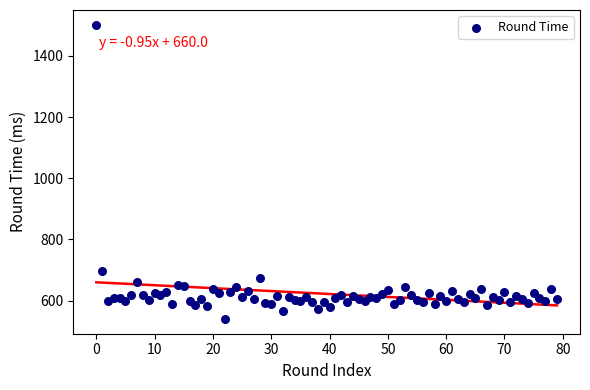

What Y value in the scatter plot is closest to 1021?

698